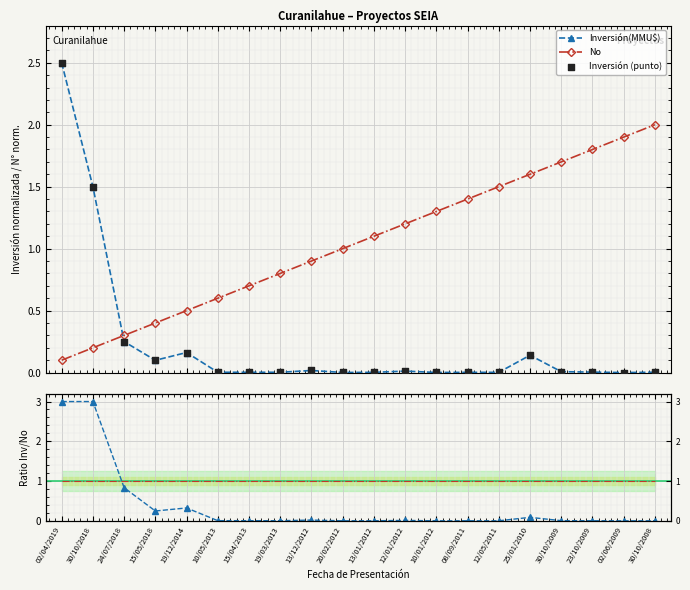

At which category is the sum across all series the highest?

02/04/2019